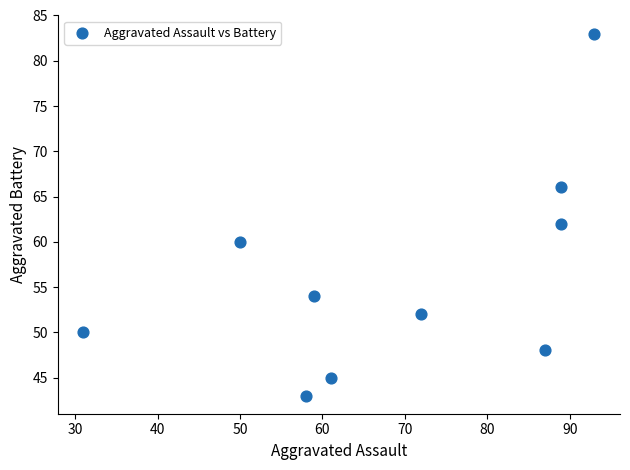

What Y value in the scatter plot is closest to 63?

62